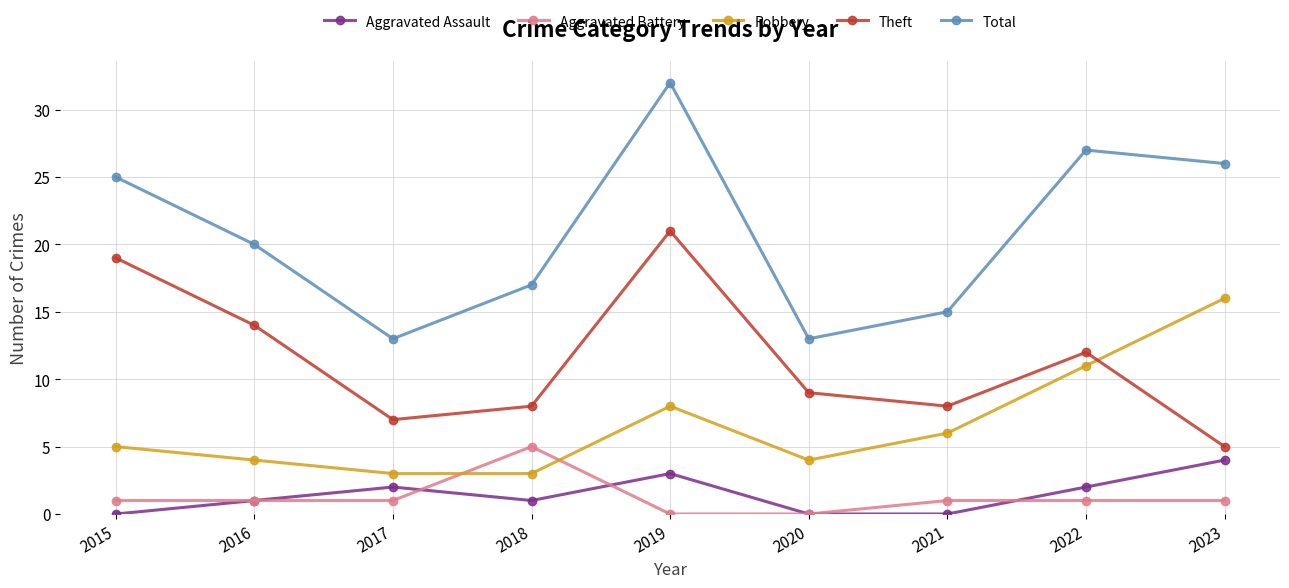

Rank the series by their maximum value, from lowest to highest.

Aggravated Assault, Aggravated Battery, Robbery, Theft, Total